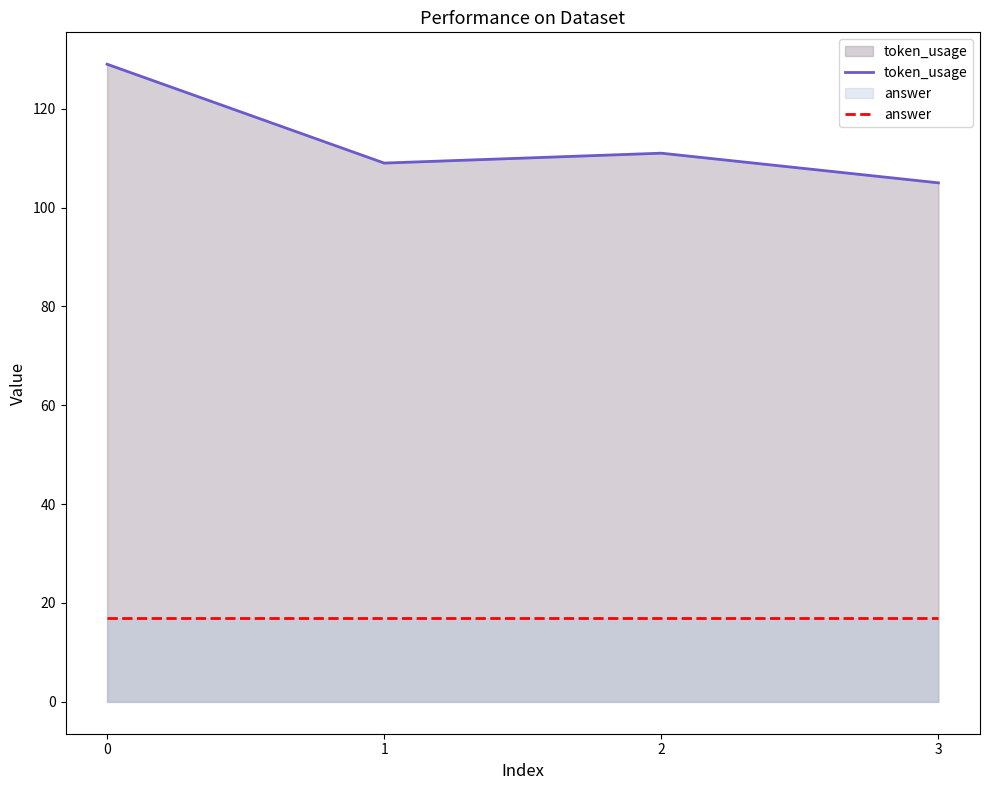

Which series changed the most between 2 and 3?

token_usage